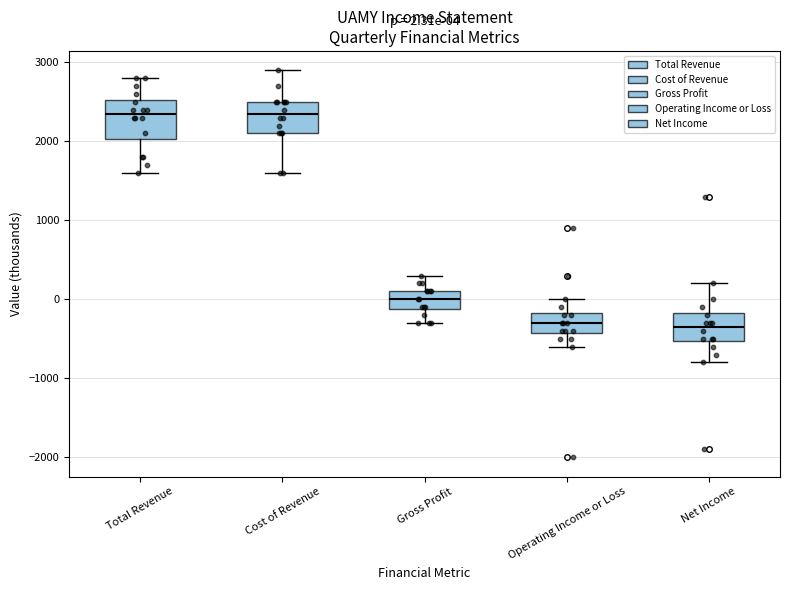

Comparing the boxes themselves (not the whiskers), which one is the tallest?

Total Revenue